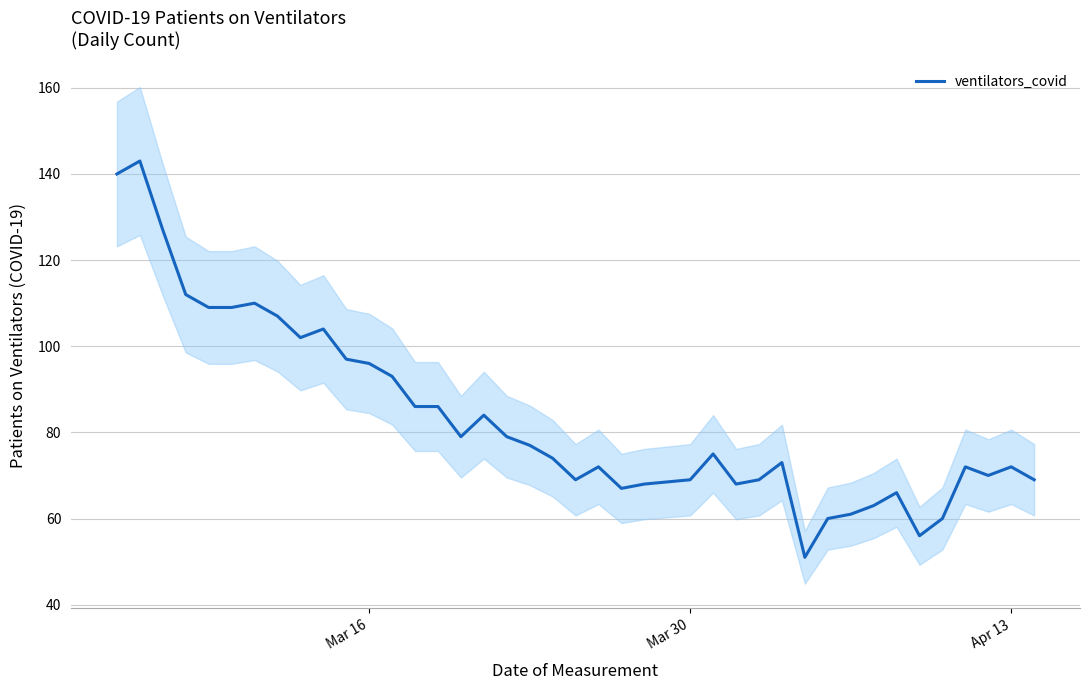

Reading left to right, transcribe all the data shown in this chart.

140	143	127	112	109	109	110	107	102	104	97	96	93	86	86	79	84	79	77	74	69	72	67	68	69	75	68	69	73	51	60	61	63	66	56	60	72	70	72	69